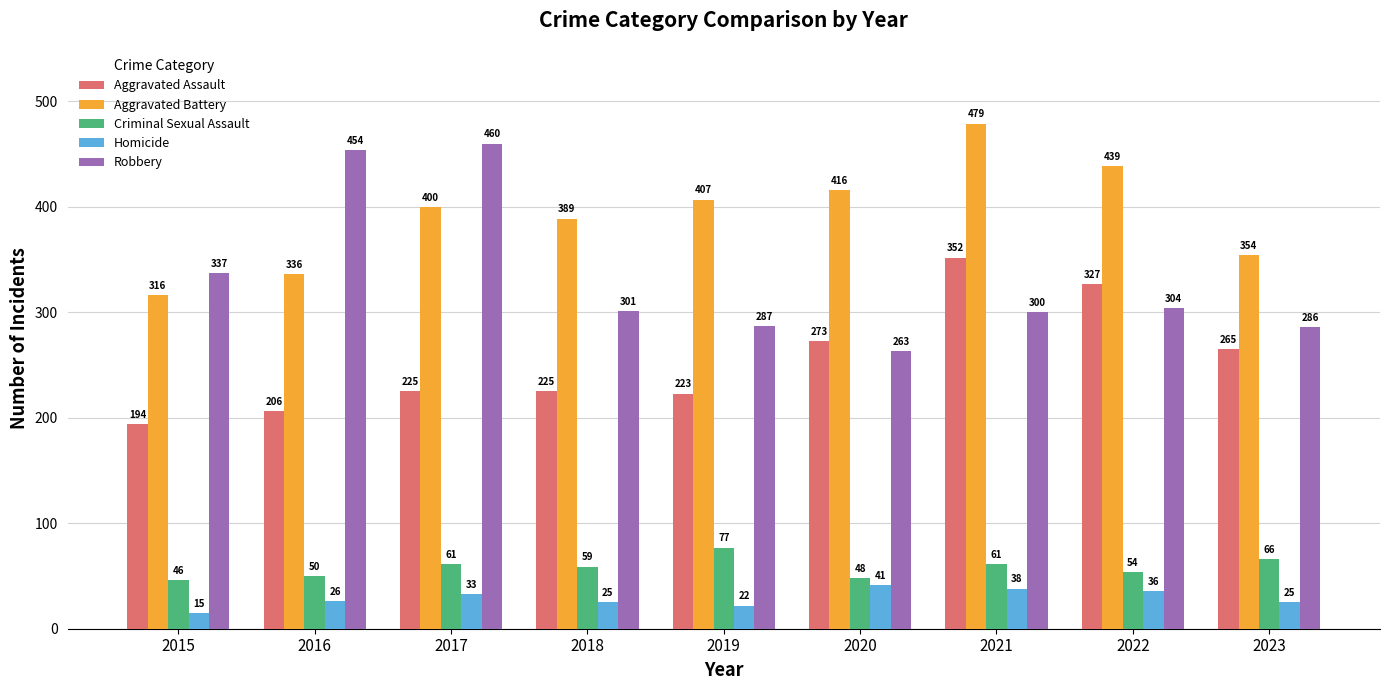

Between 2015 and 2020, which series saw the biggest shift?

Aggravated Battery